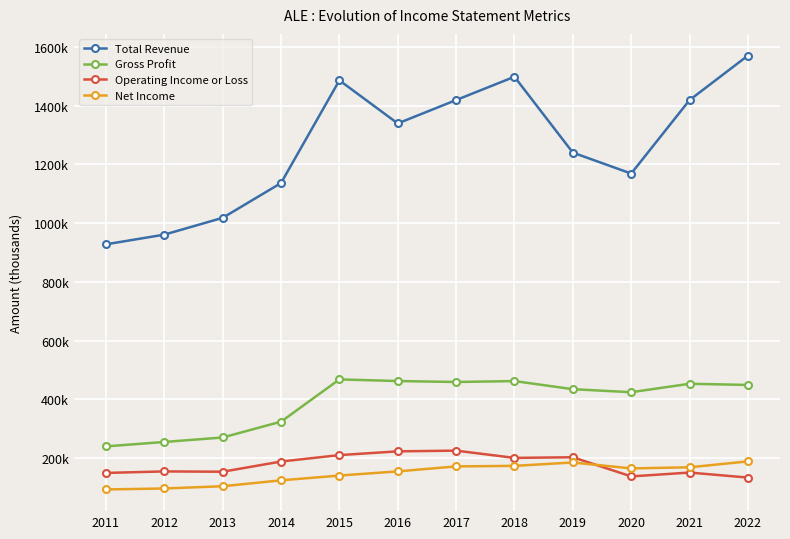

How many interior local valleys does the Net Income series have?

1